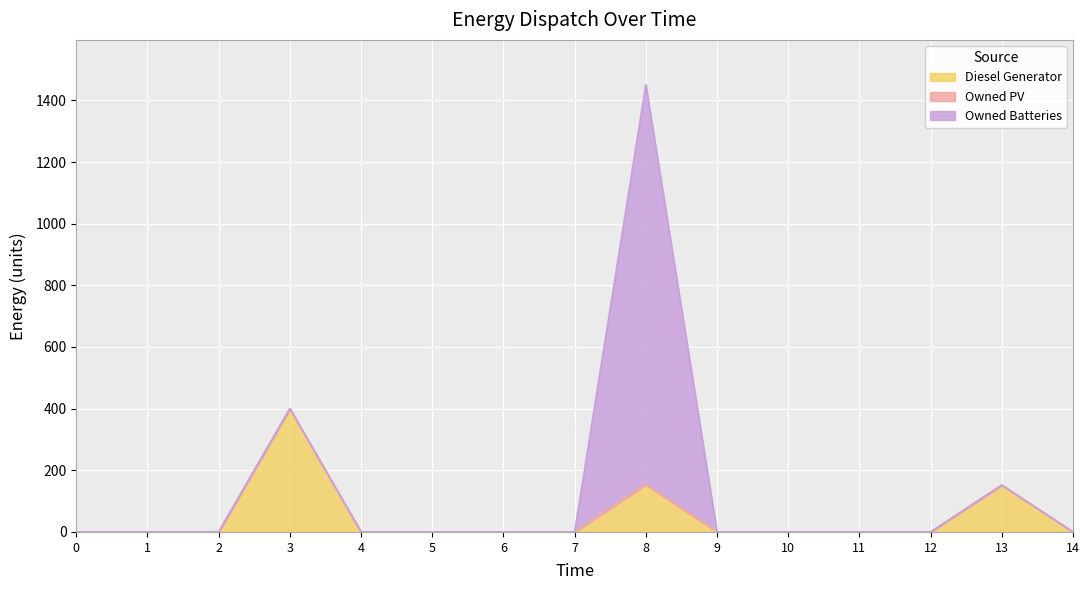

True or false: Diesel Generator has more than 1 points higher than both neighbors.

True